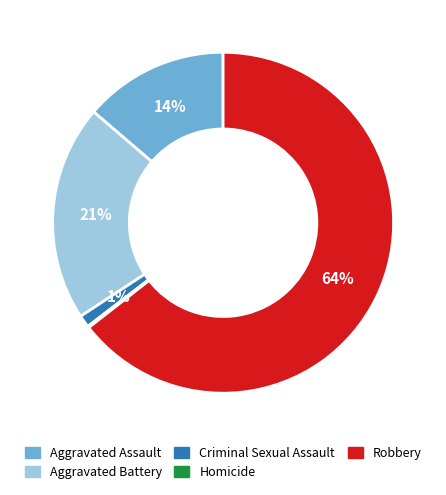

To the nearest percent, what portion does Aggravated Battery represent?

21%